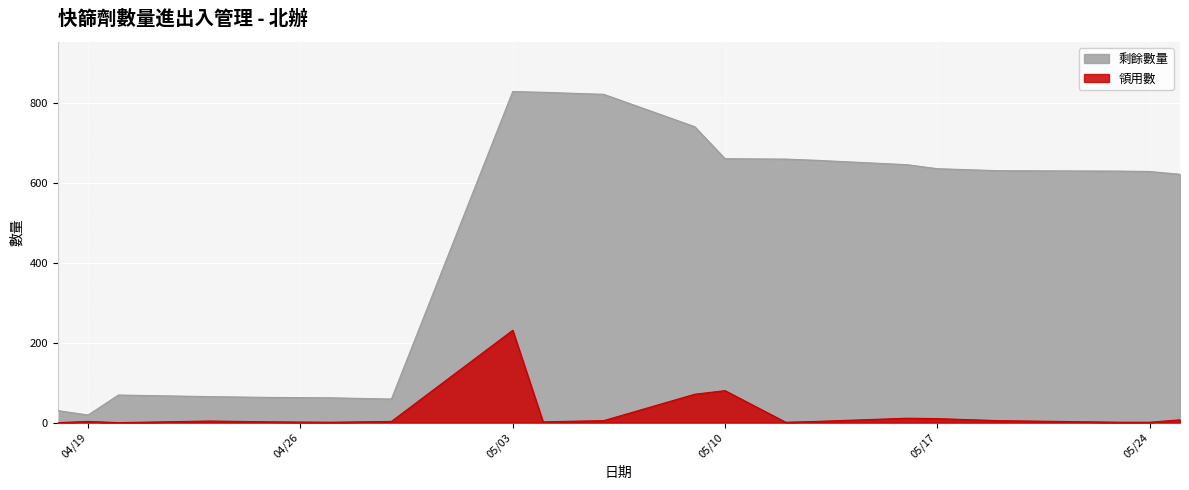

How many lines are shown in the chart?

2